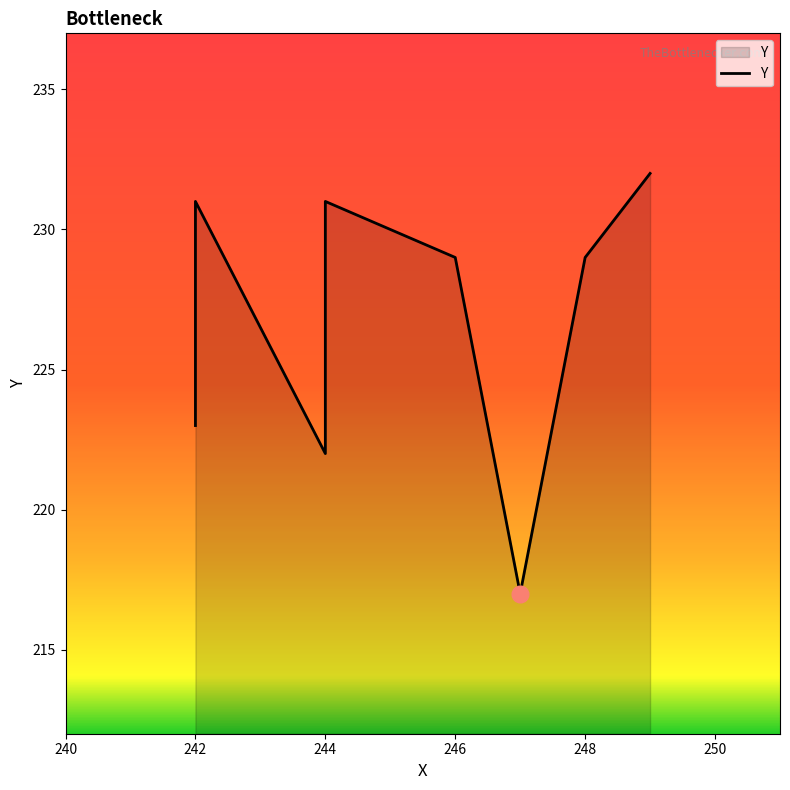

What position from the left is 240?

1